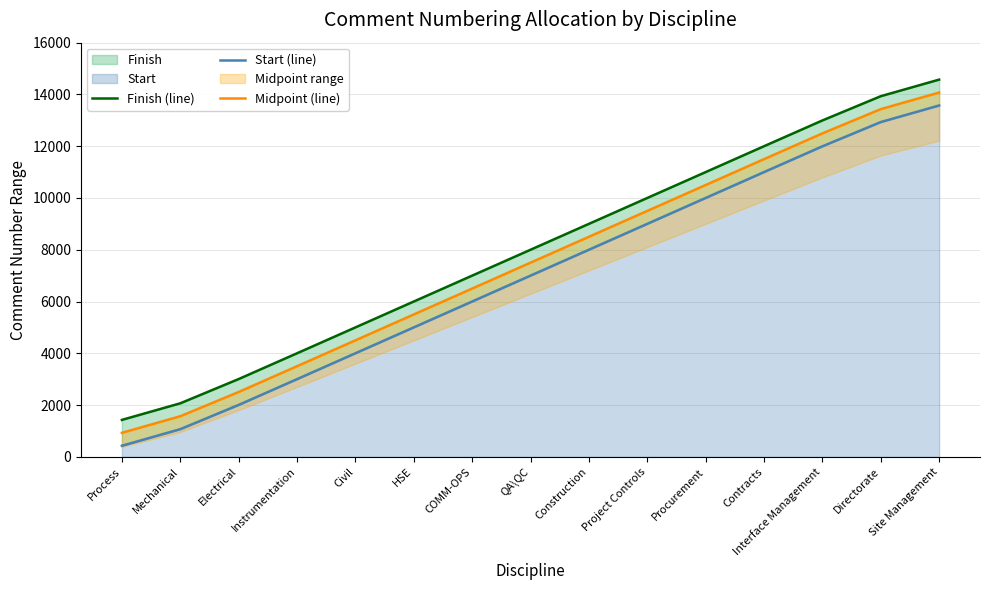

Reading left to right, list all the values displayed in this chart.

Finish (line): Process=1427.0	Mechanical=2068.0	Electrical=3004.8	Instrumentation=4000.1	Civil=5000.0	HSE=6000.0	COMM-OPS=7000.0	QA\QC=8000.0	Construction=9000.0	Project Controls=10000.0	Procurement=11000.0	Contracts=11999.9	Interface Management=12995.2	Directorate=13932.0	Site Management=14573.0
Start (line): Process=428.0	Mechanical=1069.0	Electrical=2005.8	Instrumentation=3001.1	Civil=4001.0	HSE=5001.0	COMM-OPS=6001.0	QA\QC=7001.0	Construction=8001.0	Project Controls=9001.0	Procurement=10001.0	Contracts=11000.9	Interface Management=11996.2	Directorate=12933.0	Site Management=13574.0
Midpoint (line): Process=927.5	Mechanical=1568.5	Electrical=2505.3	Instrumentation=3500.6	Civil=4500.5	HSE=5500.5	COMM-OPS=6500.5	QA\QC=7500.5	Construction=8500.5	Project Controls=9500.5	Procurement=10500.5	Contracts=11500.4	Interface Management=12495.7	Directorate=13432.5	Site Management=14073.5